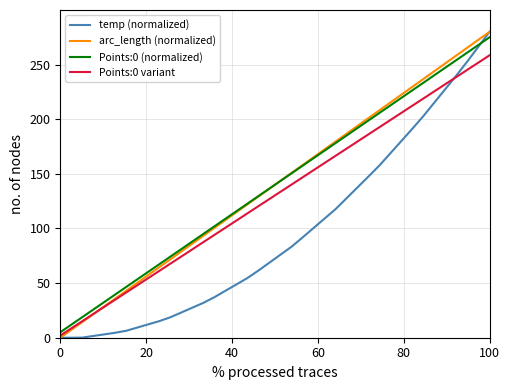

What is the difference between the maximum and second lowest values in the Points:0 (normalized) series?

263.1